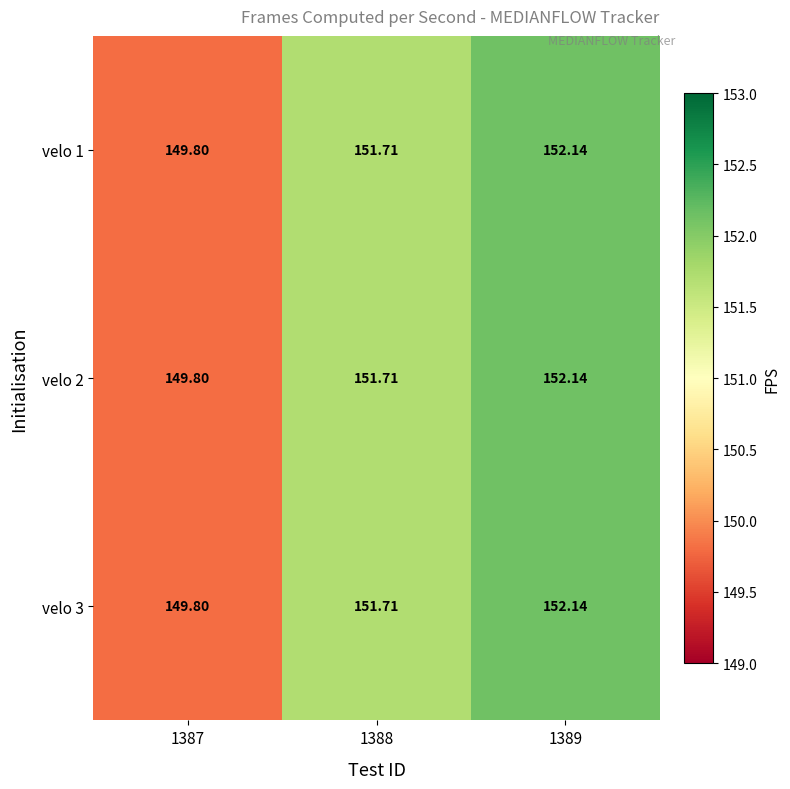

What is the total value across all series at 1387?

449.4